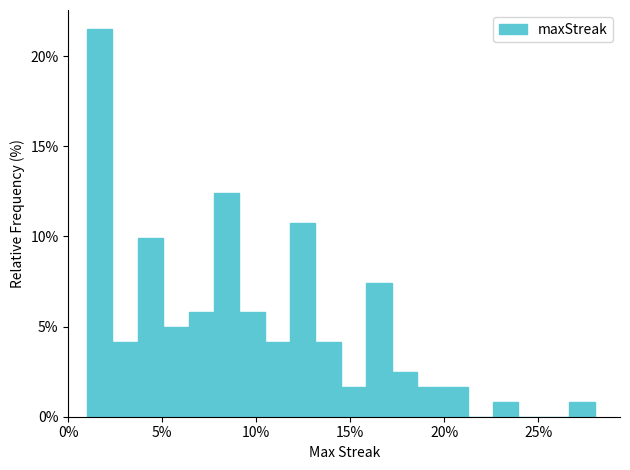

Read against the x-axis, roughly where is the centre of the tallest bar?

1.5